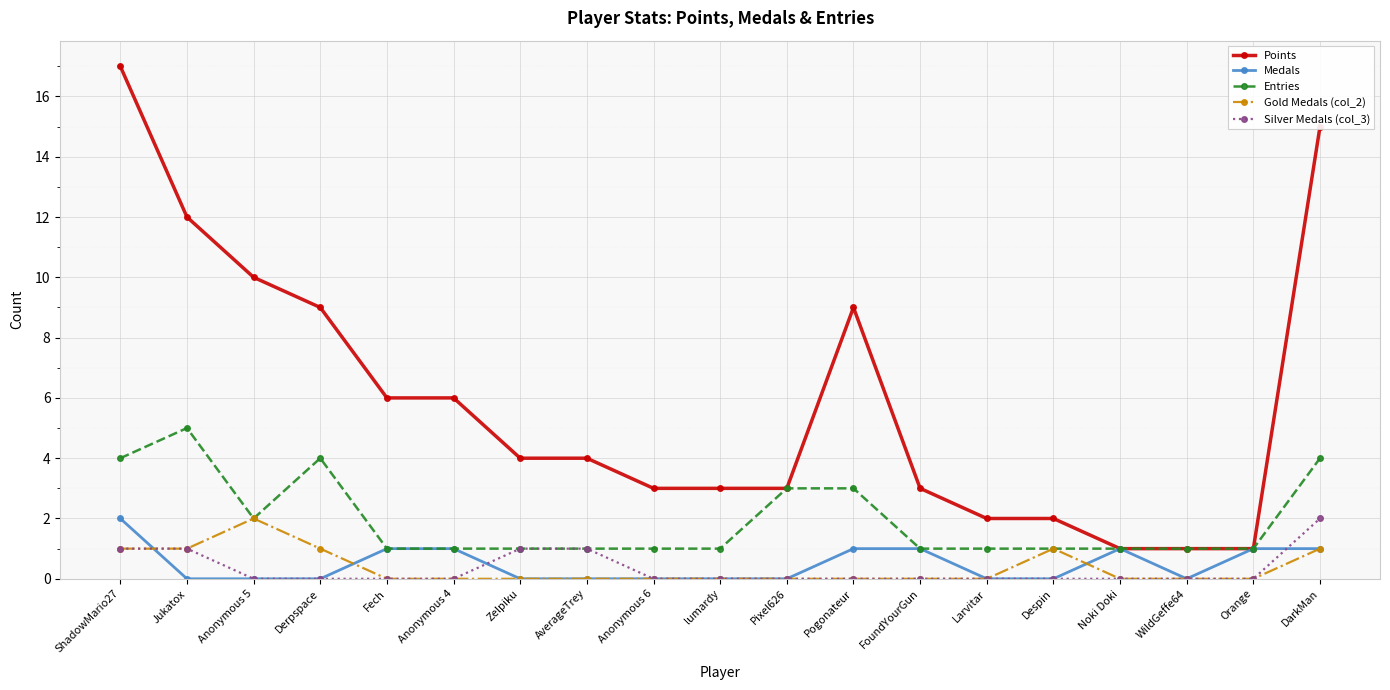

What are all the series names shown in the legend?

Points, Medals, Entries, Gold Medals (col_2), Silver Medals (col_3)